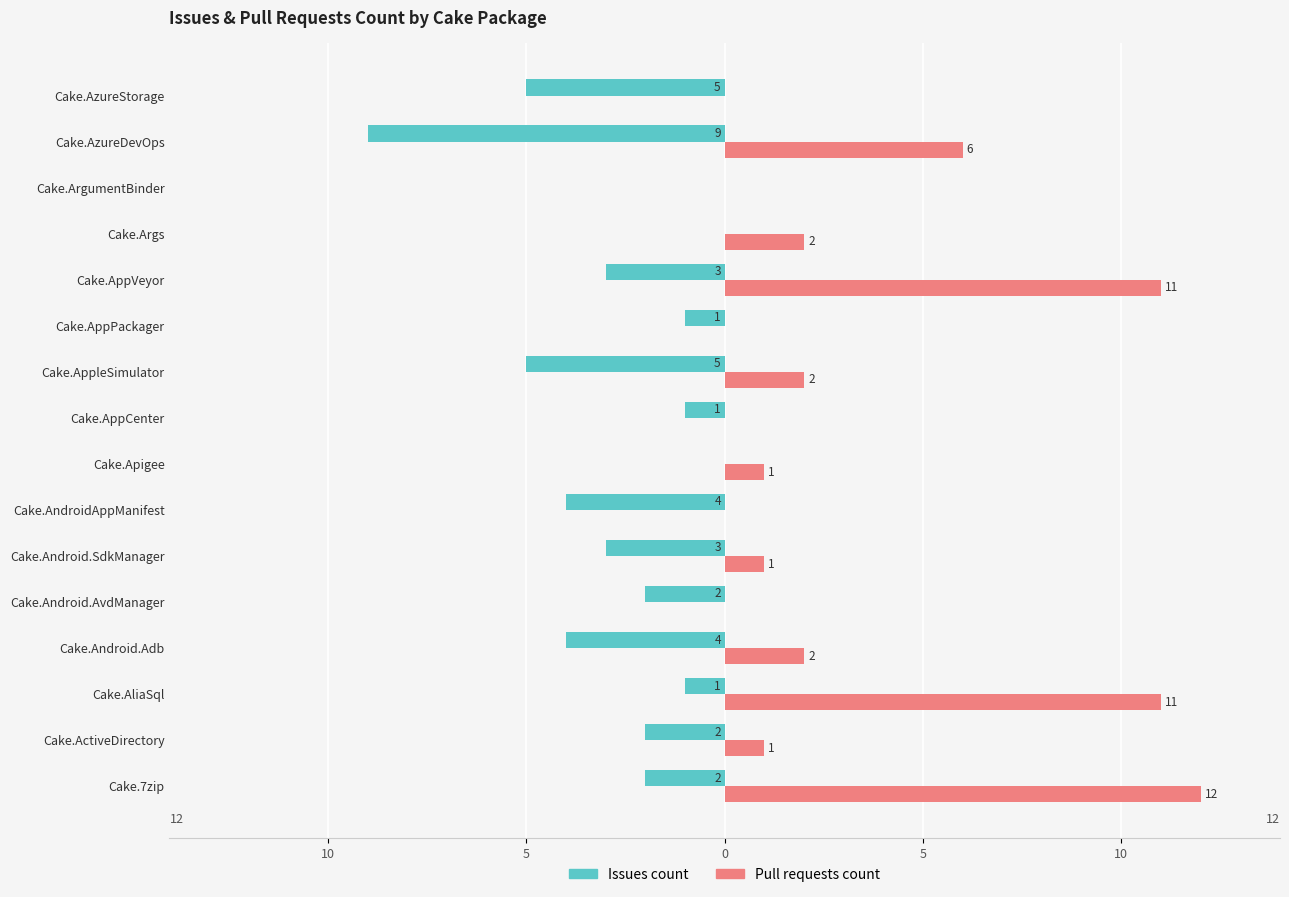

What are all the series names shown in the legend?

Issues count, Pull requests count